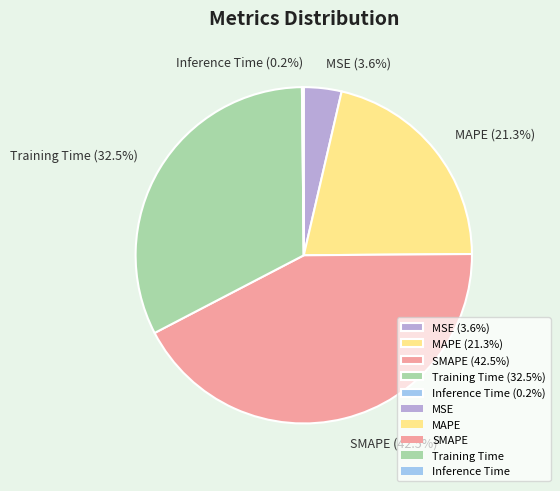

To the nearest percent, what is the average slice percentage?

20%